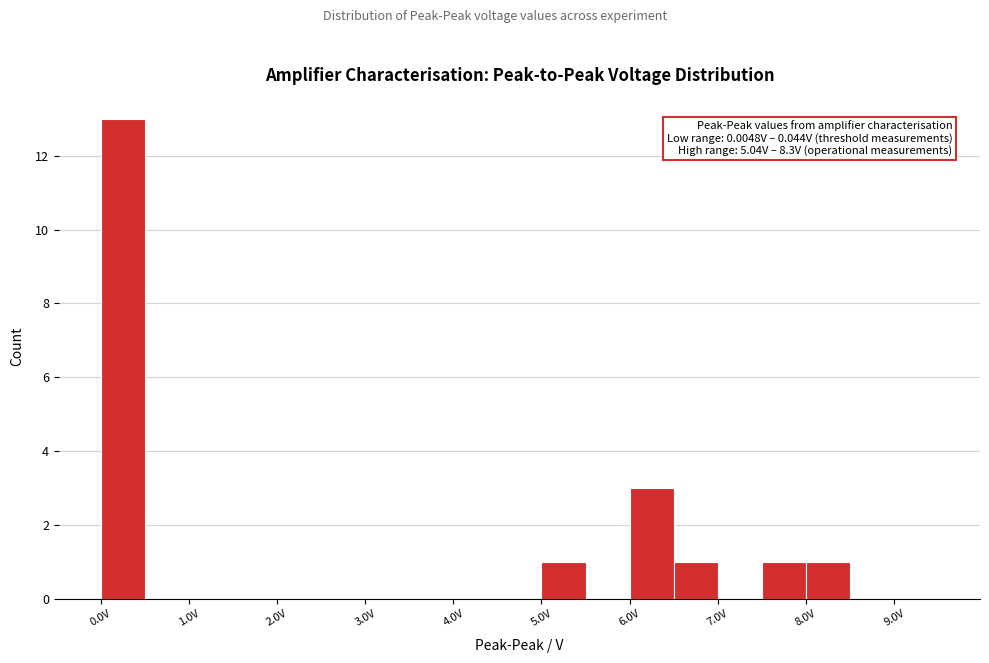

Which range on the x-axis has the tallest bar?

0.0 to 0.5